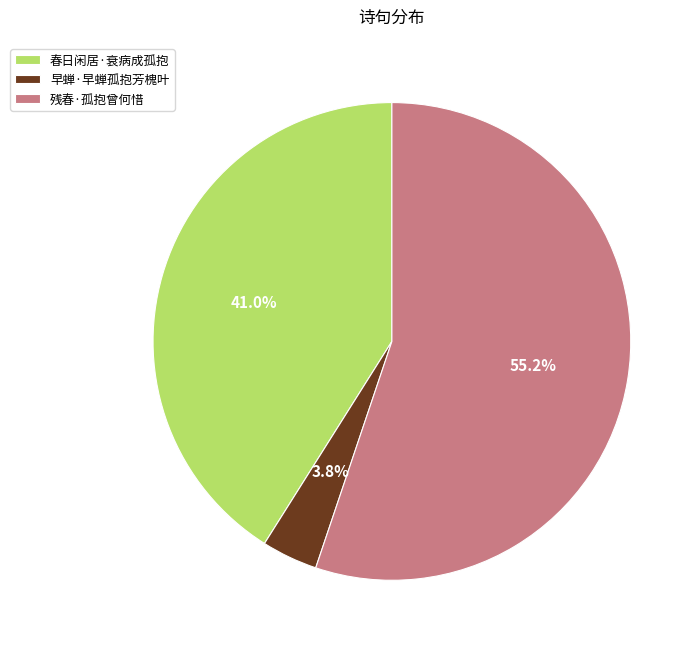

To the nearest percent, what portion does 早蝉·早蝉孤抱芳槐叶 represent?

4%